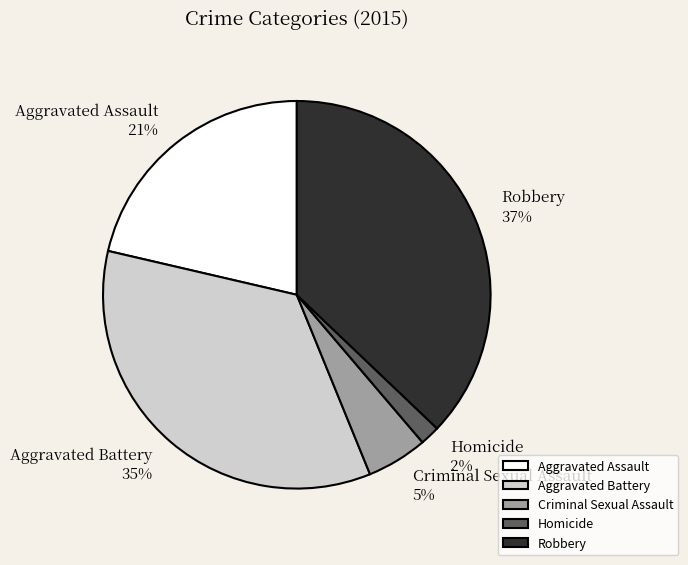

Which has a higher value, Robbery or Homicide?

Robbery